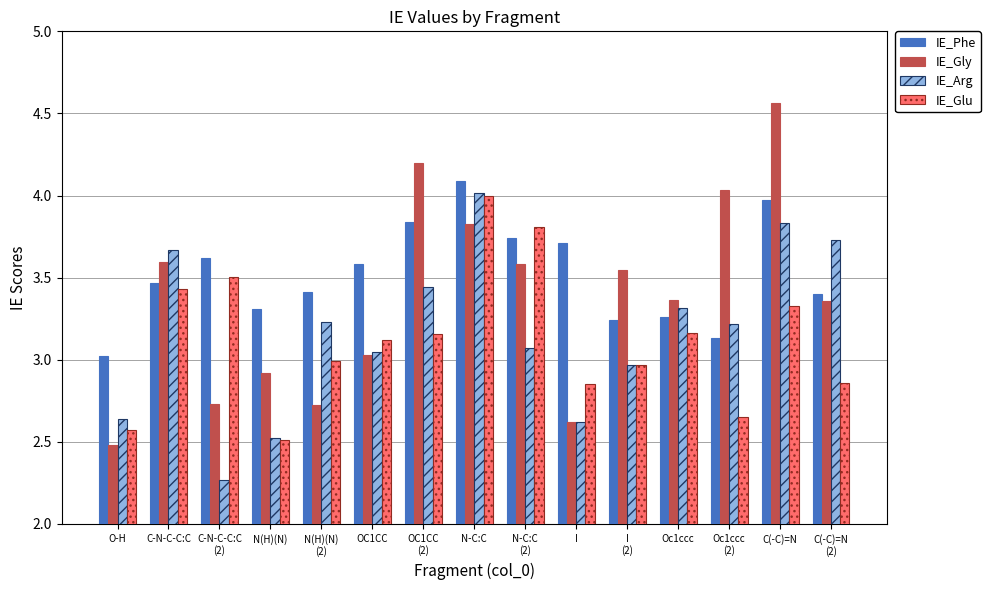

At which label does IE_Gly reach its peak?

C(-C)=N